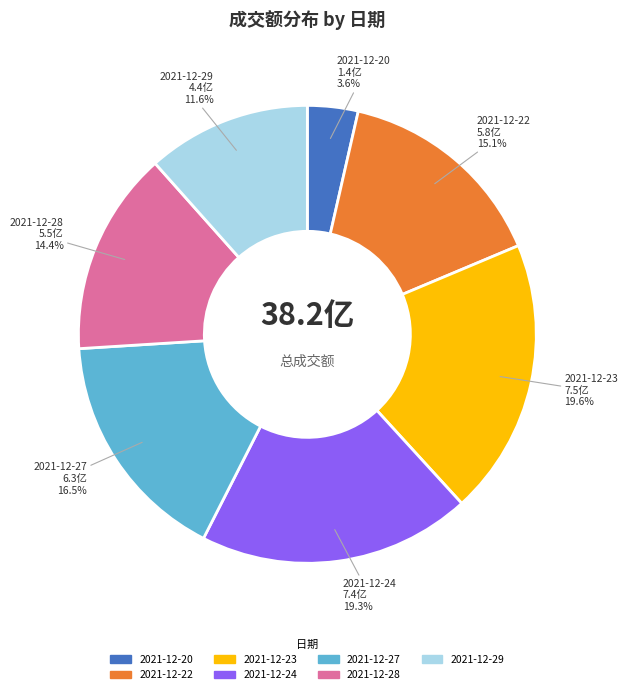

To the nearest percent, what is the combined percentage of 2021-12-27 and 2021-12-23?

36%